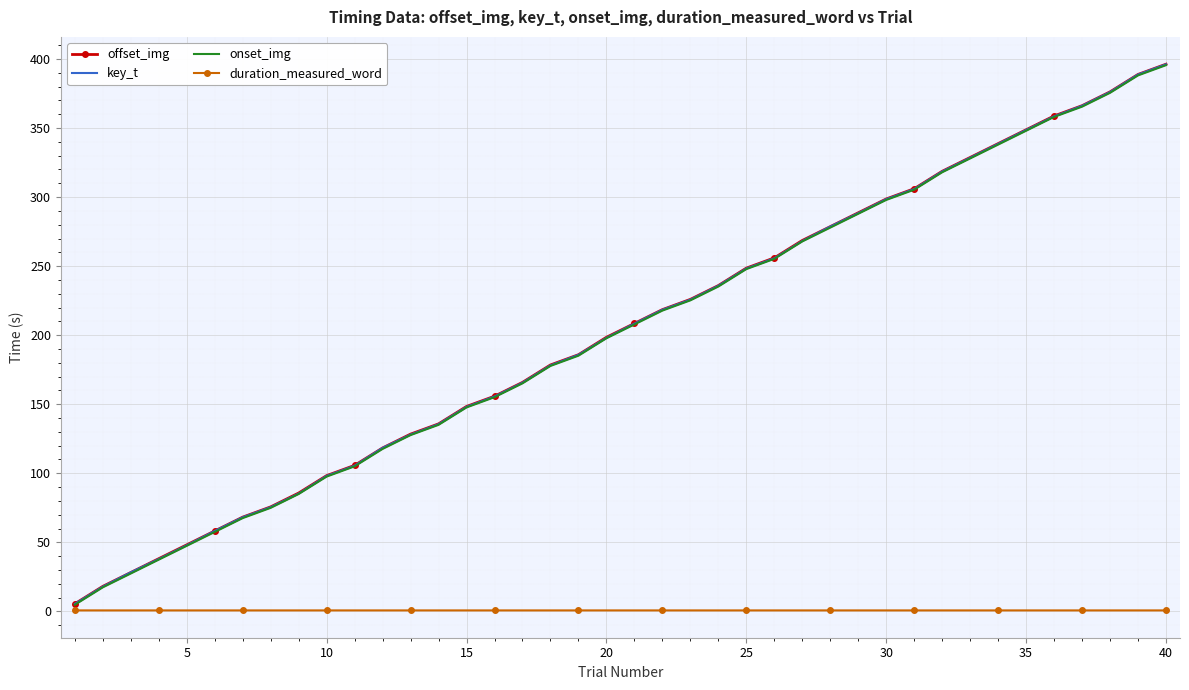

What is the highest value of the offset_img series?

396.2